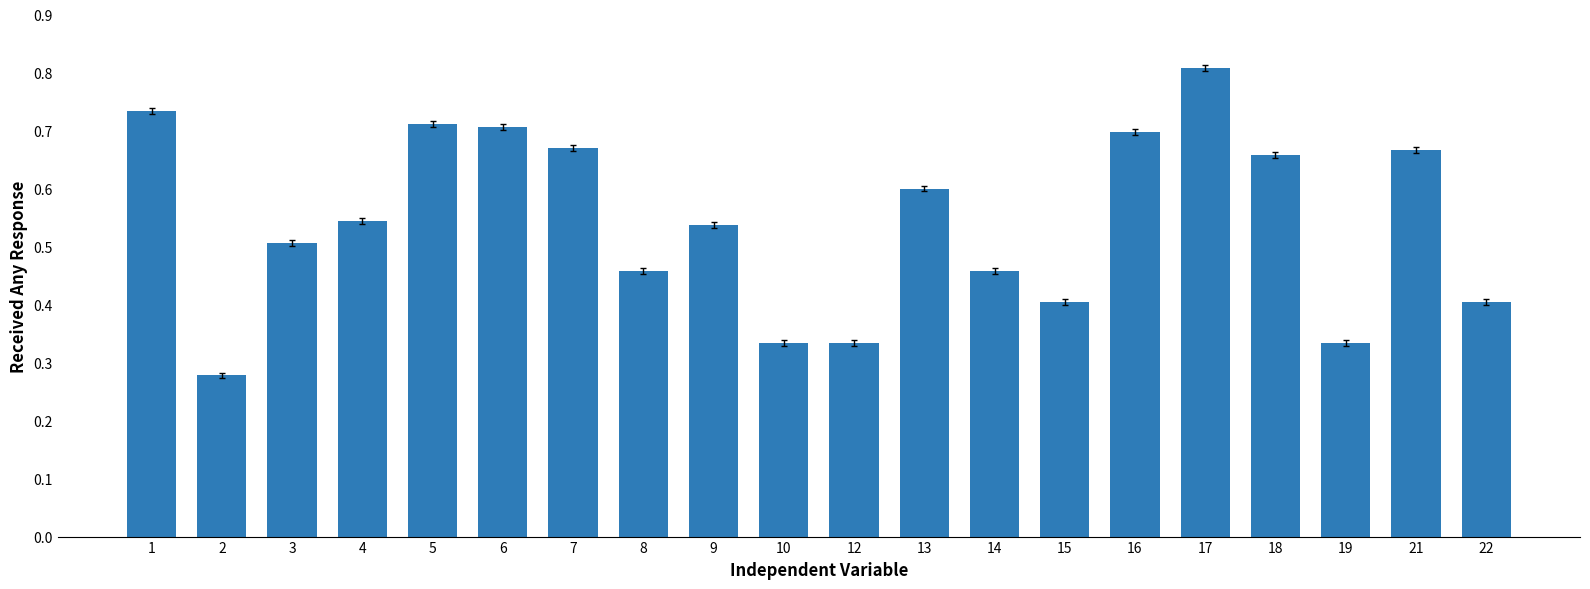

Between 5 and 9, which is larger?

5